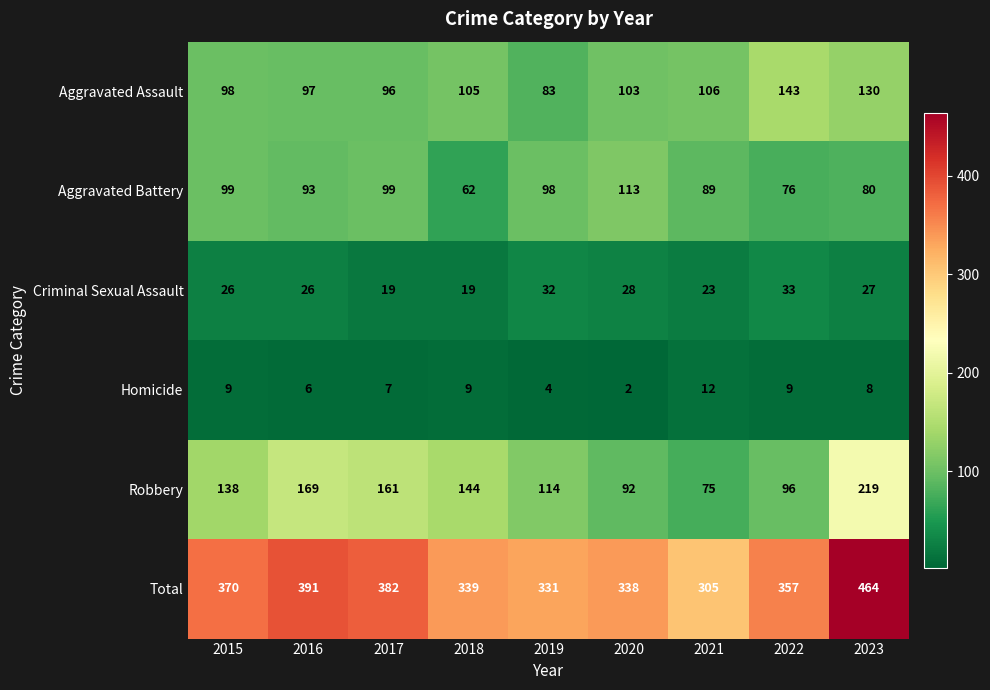

What is the total value across all series at 2019?

662